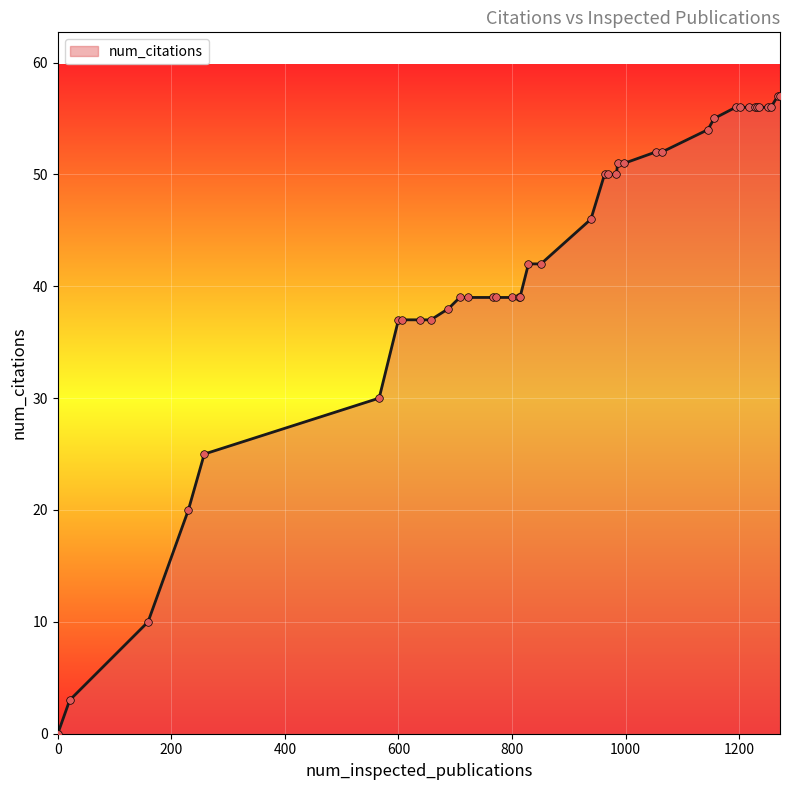

What is the difference between the maximum and minimum values?

57